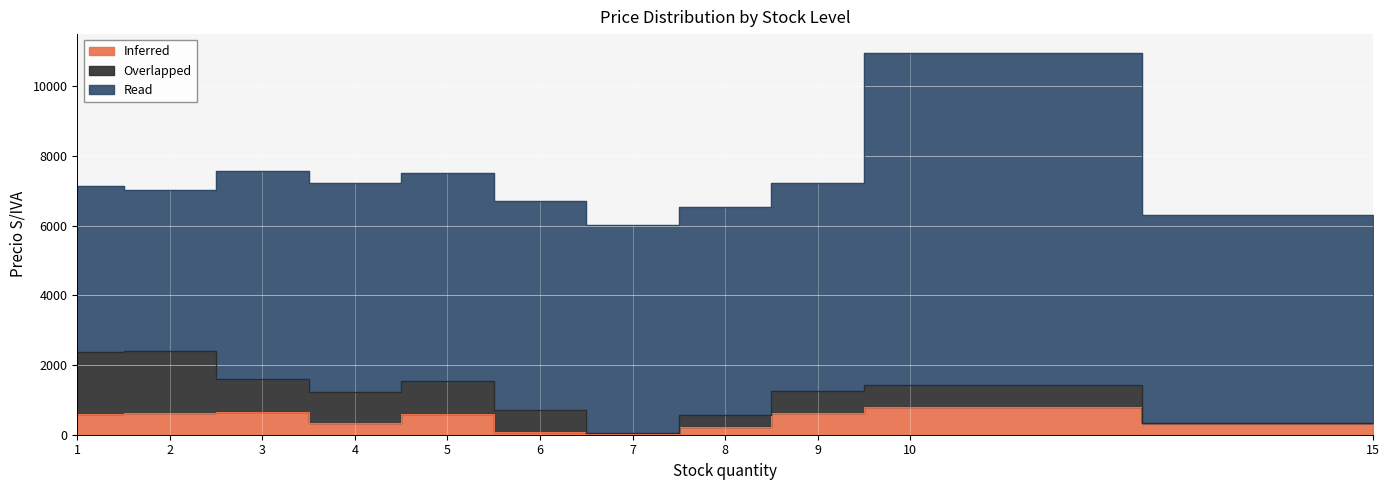

How many lines are shown in the chart?

3